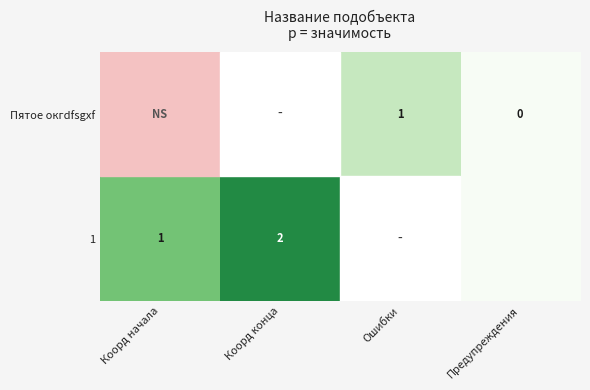

The value of 1 at Коорд начала is 1. True or false?

True